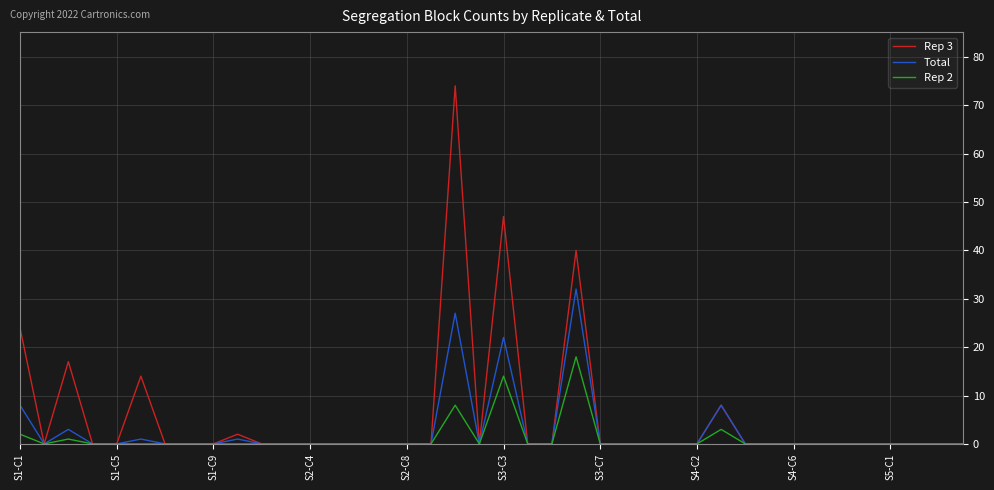

How many lines are shown in the chart?

3